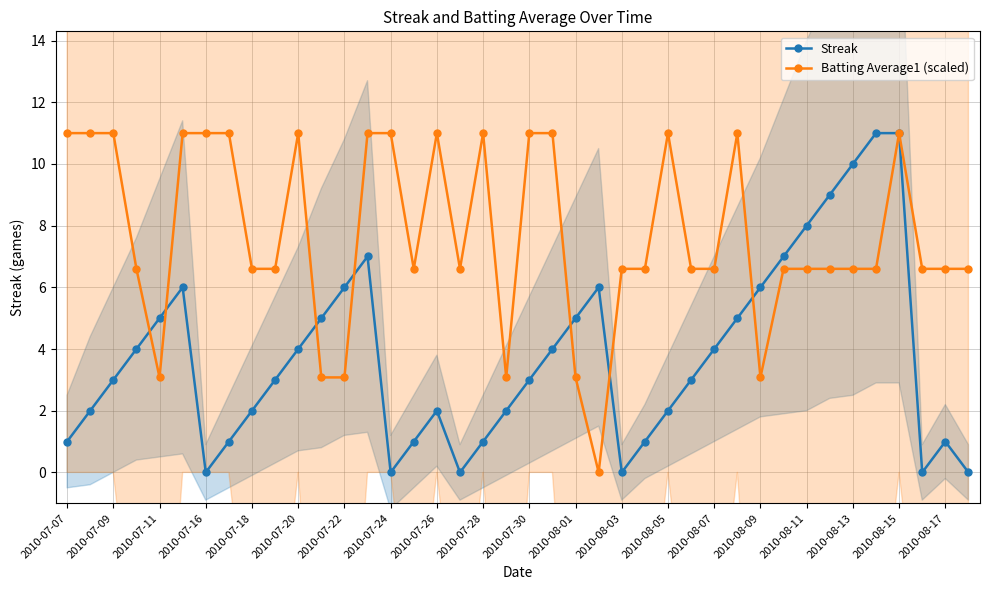

What is the spread (max minus min) of values at 2010-07-07?

10.0